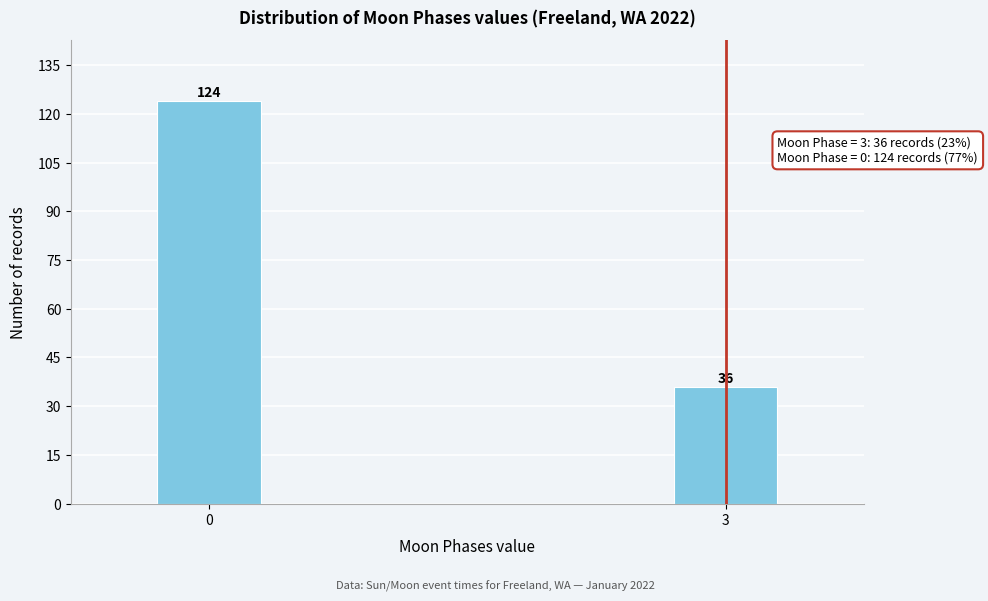

Reading right to left, list all the values displayed in this chart.

3=36	0=124